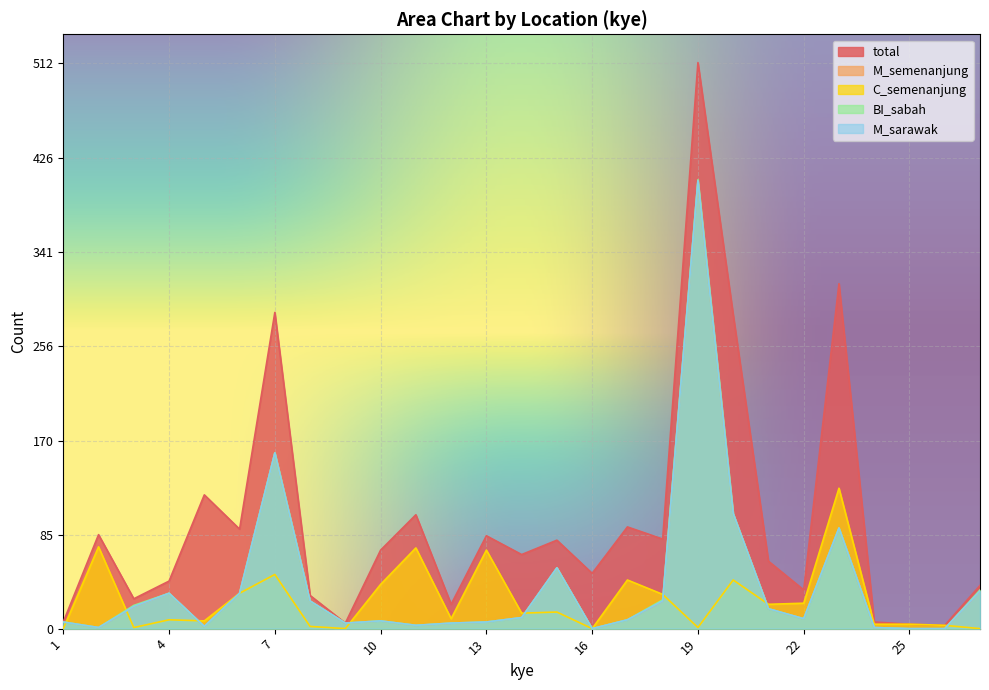

True or false: M_sarawak and BI_sabah intersect in this chart.

False